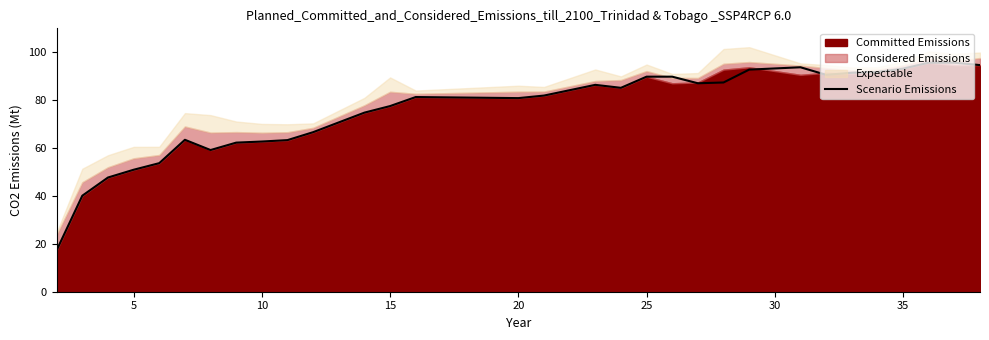

How many values are below 81?

14